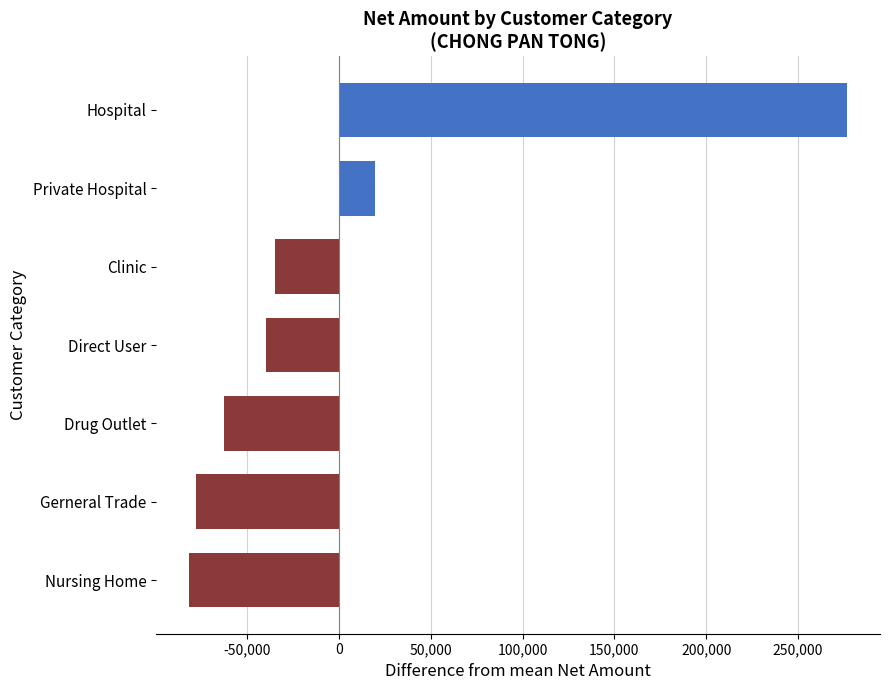

What position from the right is Drug Outlet?

5